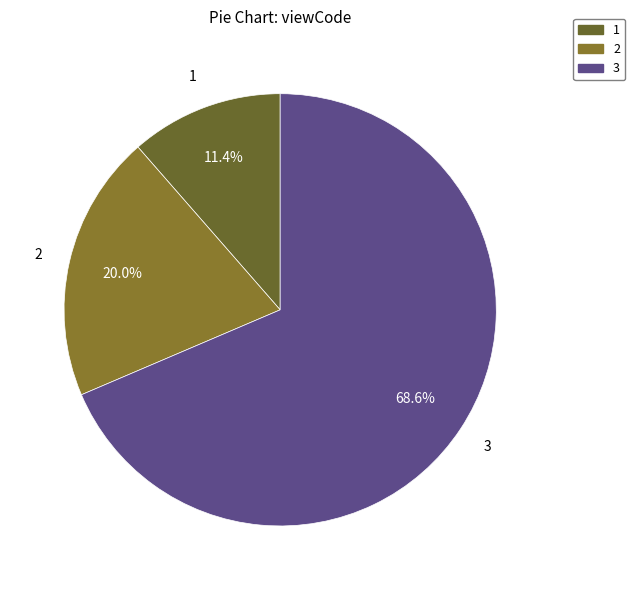

What is the total percentage of 1 and 2?

31.4%